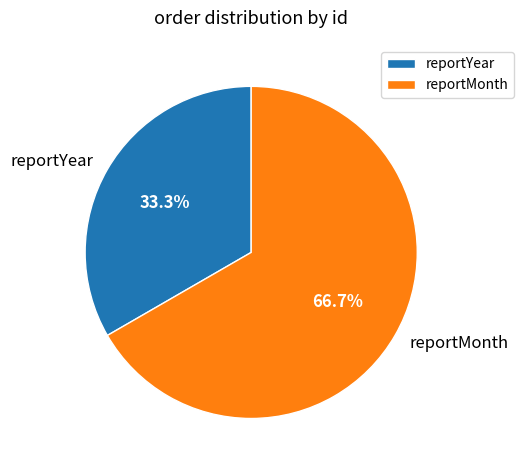

Do reportMonth and reportYear together represent more than half of the pie?

Yes